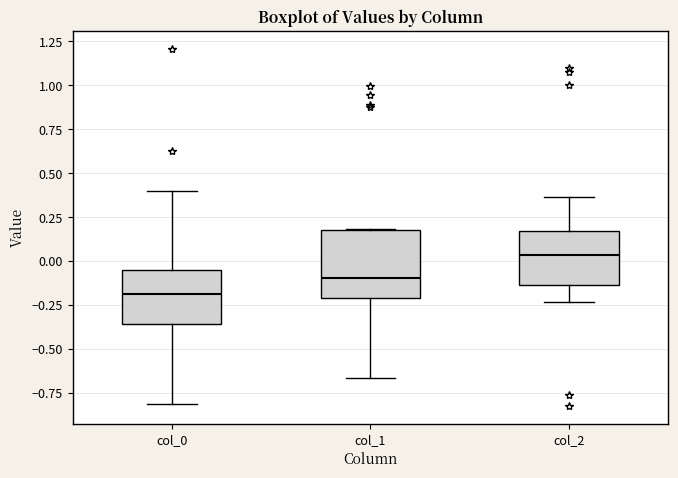

Which box has the lowest median line?

col_0